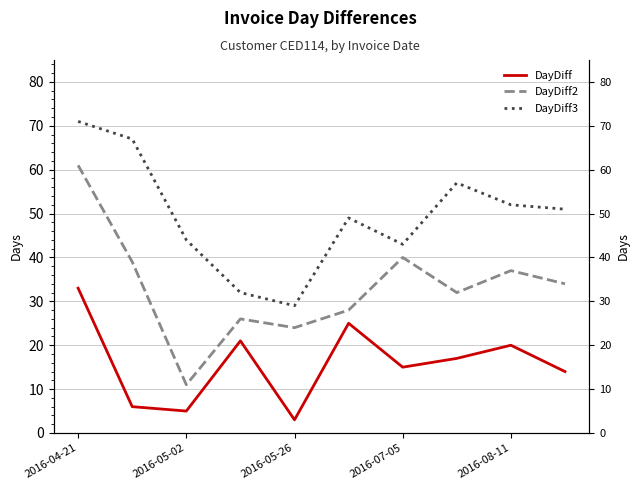

How many lines are shown in the chart?

3